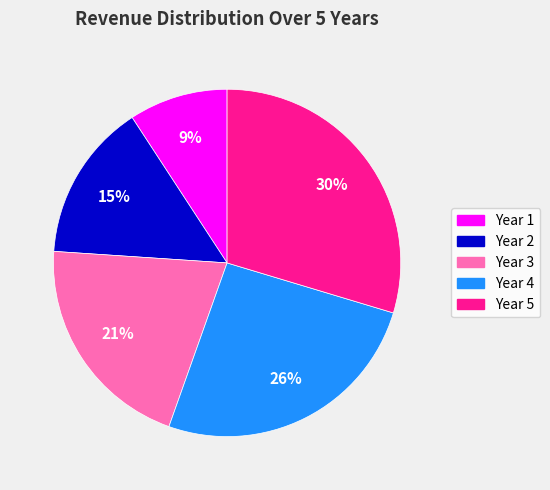

To the nearest percent, what is the average slice percentage?

20%